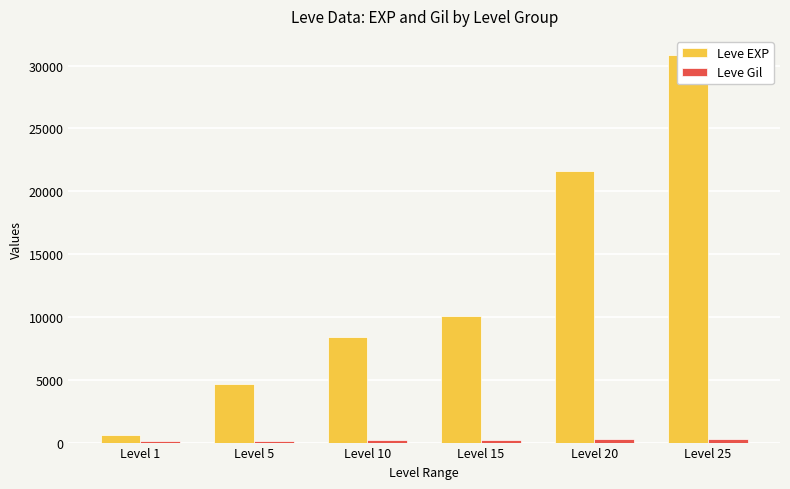

At how many categories does at least one series exceed 20445?

2